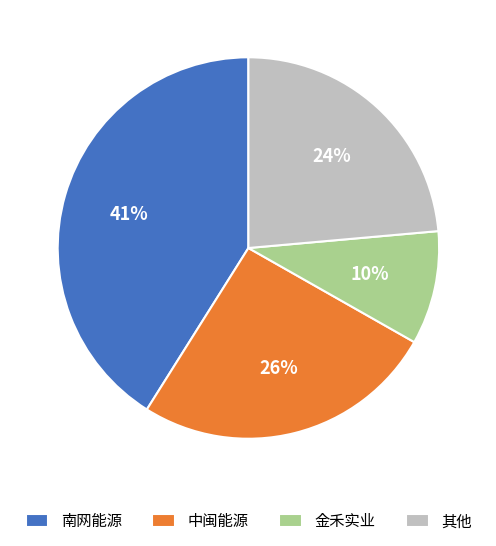

The 金禾实业 slice represents 15% of the pie. True or false?

False